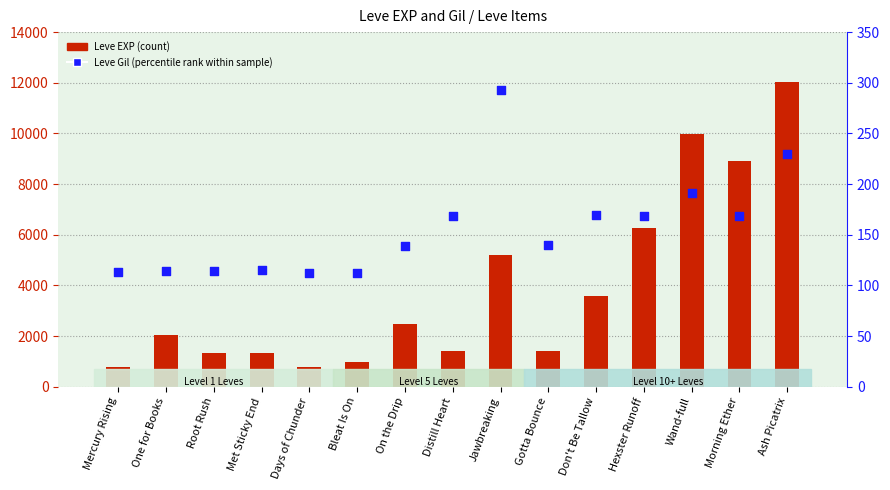

What is the total value across all series at Morning Ether?

9099